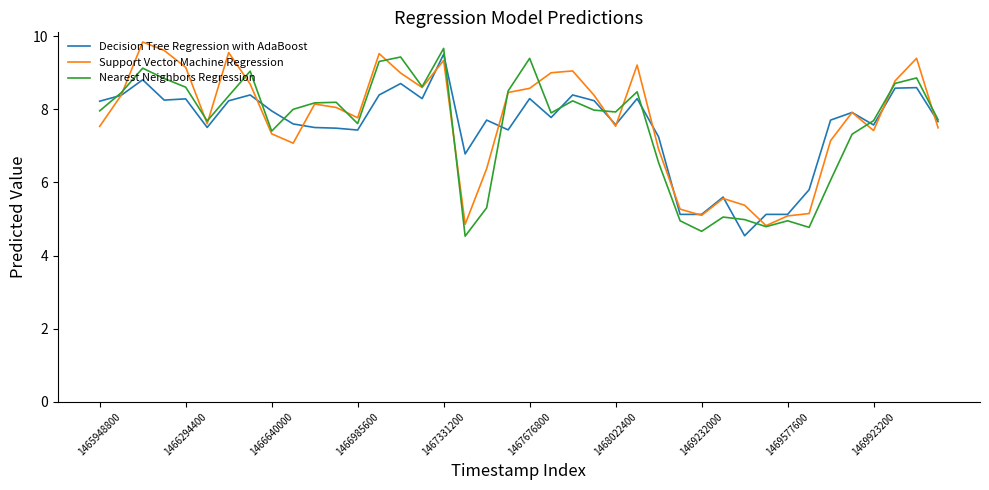

What is the maximum value for Nearest Neighbors Regression?

9.7